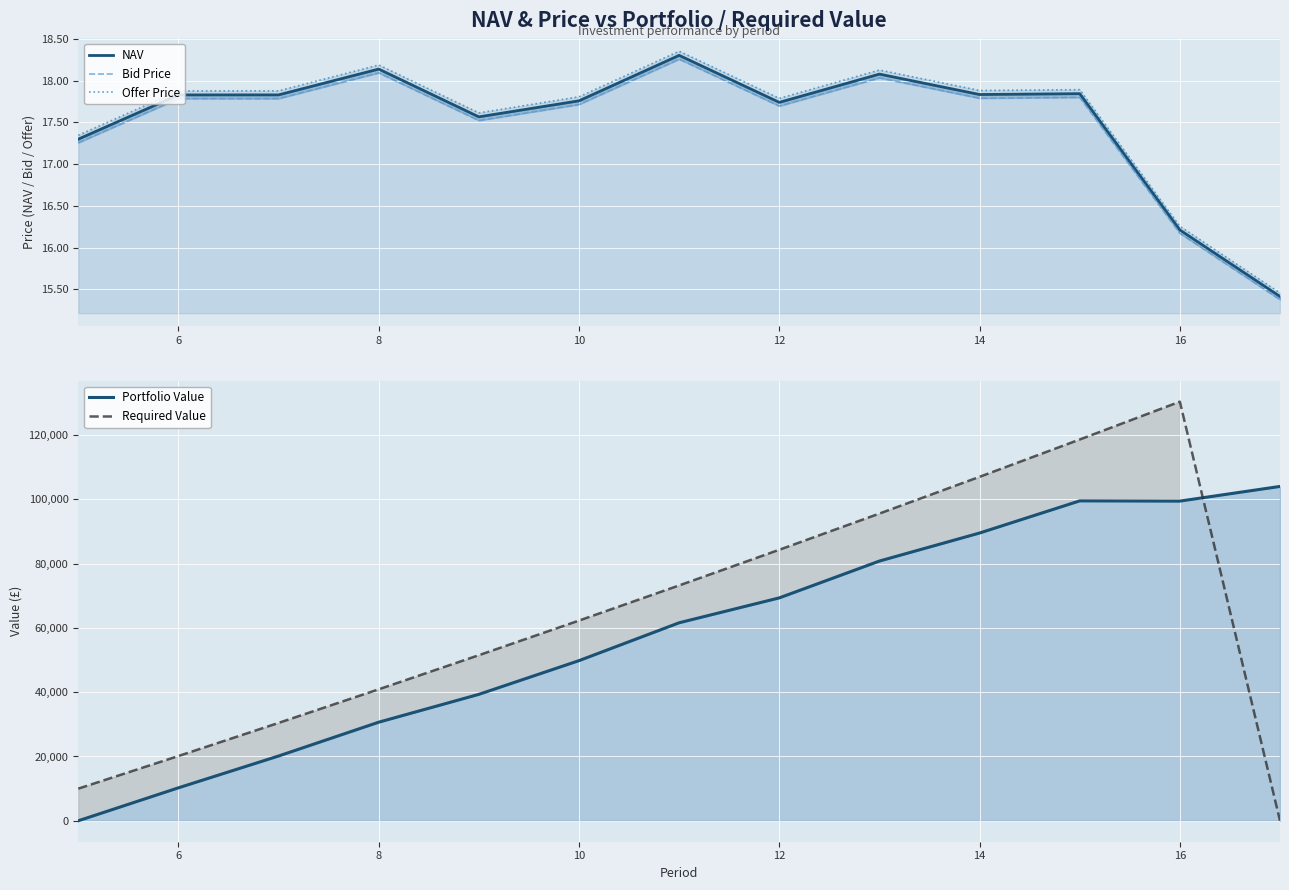

Is it true that NAV equals 6.9 at 8?

False